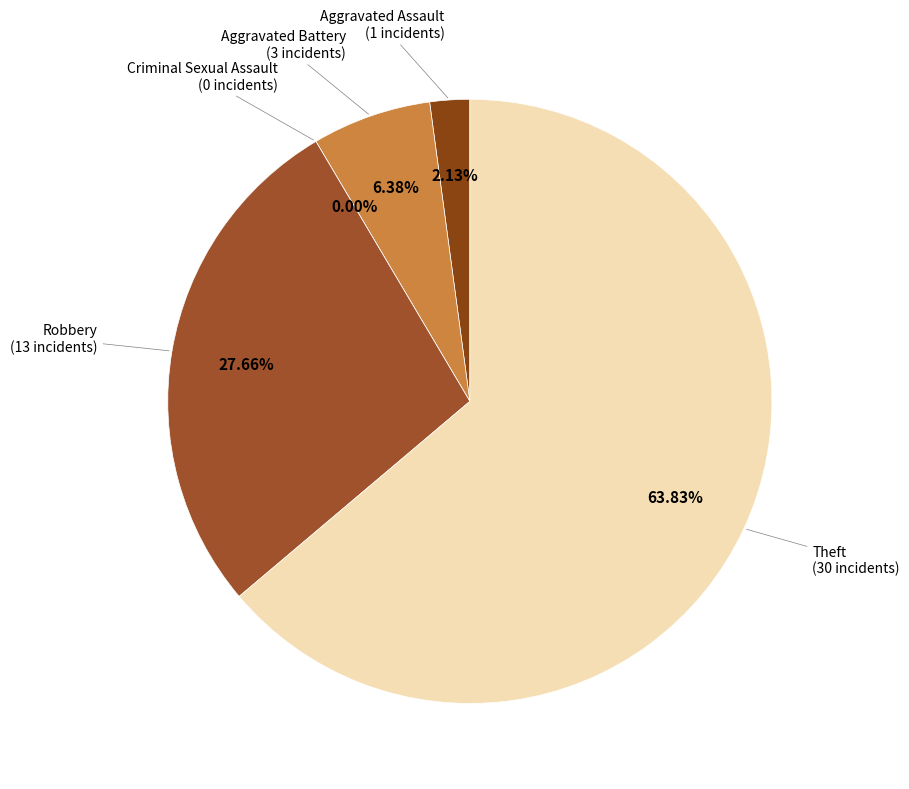

Rank the categories by value from highest to lowest.

Theft, Robbery, Aggravated Battery, Aggravated Assault, Criminal Sexual Assault